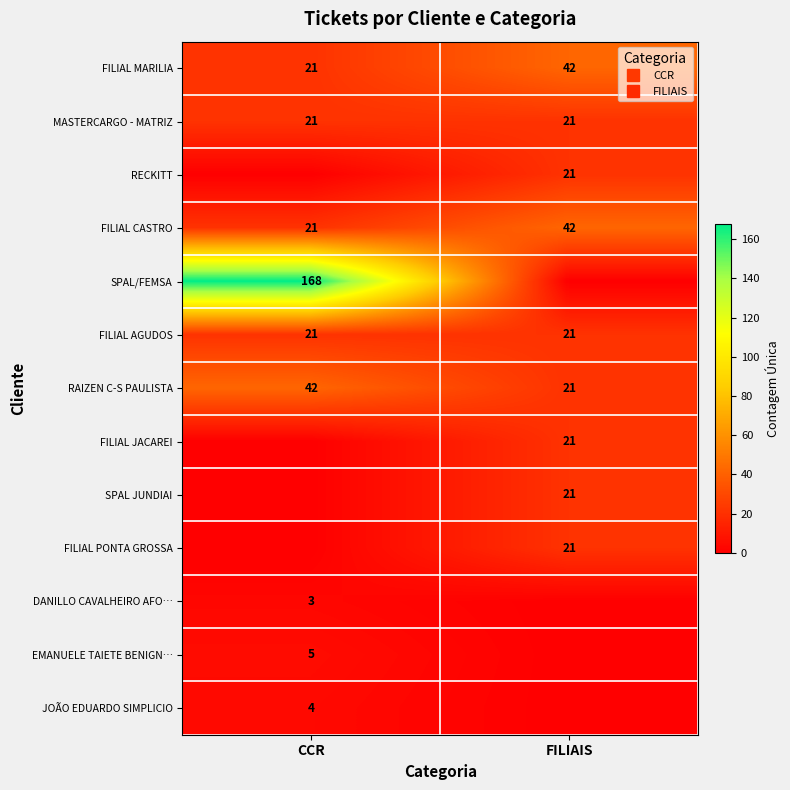

What is the maximum value shown in the chart?

168